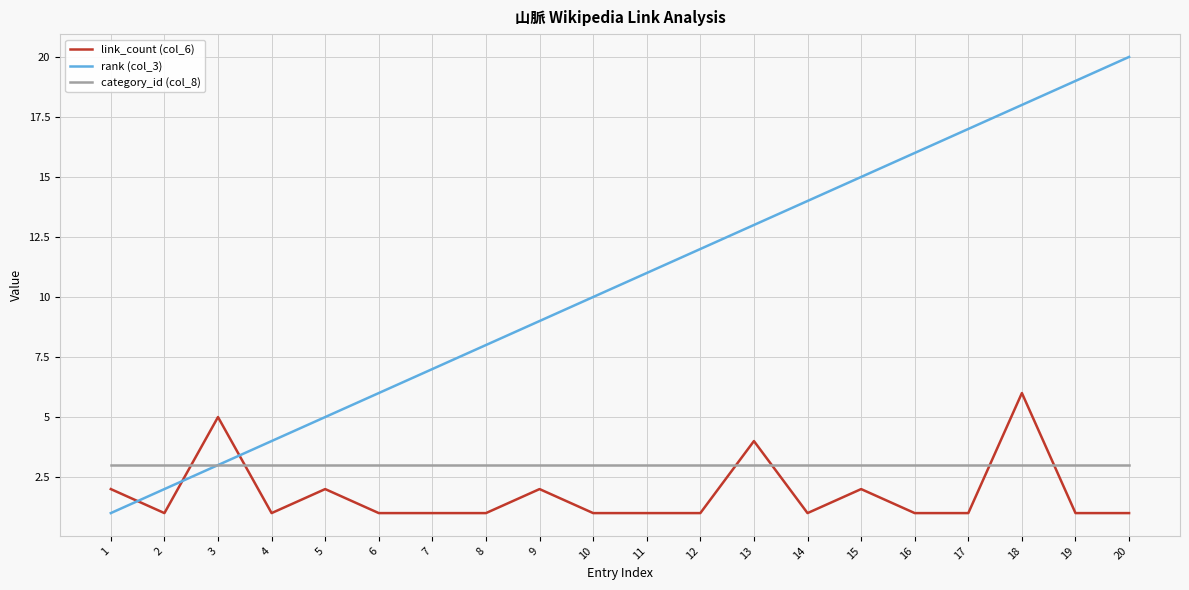

List the labels in order of rank (col_3) value, largest first.

20, 19, 18, 17, 16, 15, 14, 13, 12, 11, 10, 9, 8, 7, 6, 5, 4, 3, 2, 1